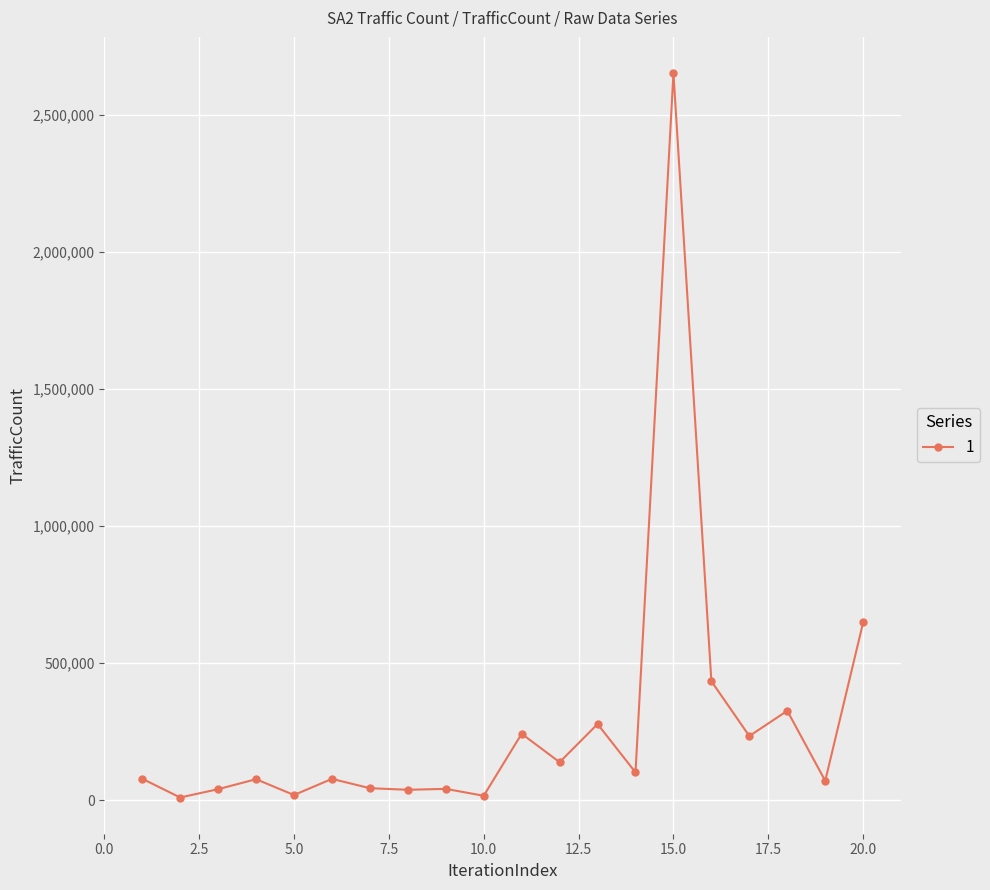

Does the chart have visible grid lines?

Yes